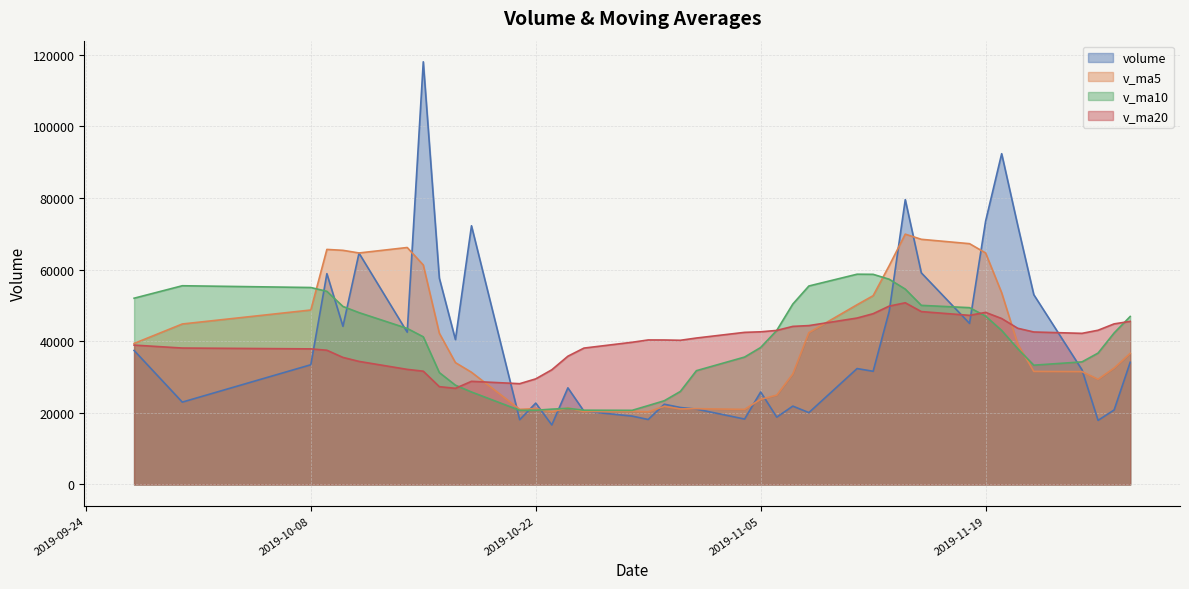

Between 2019-10-24 and 2019-10-09, which is larger?

2019-10-09